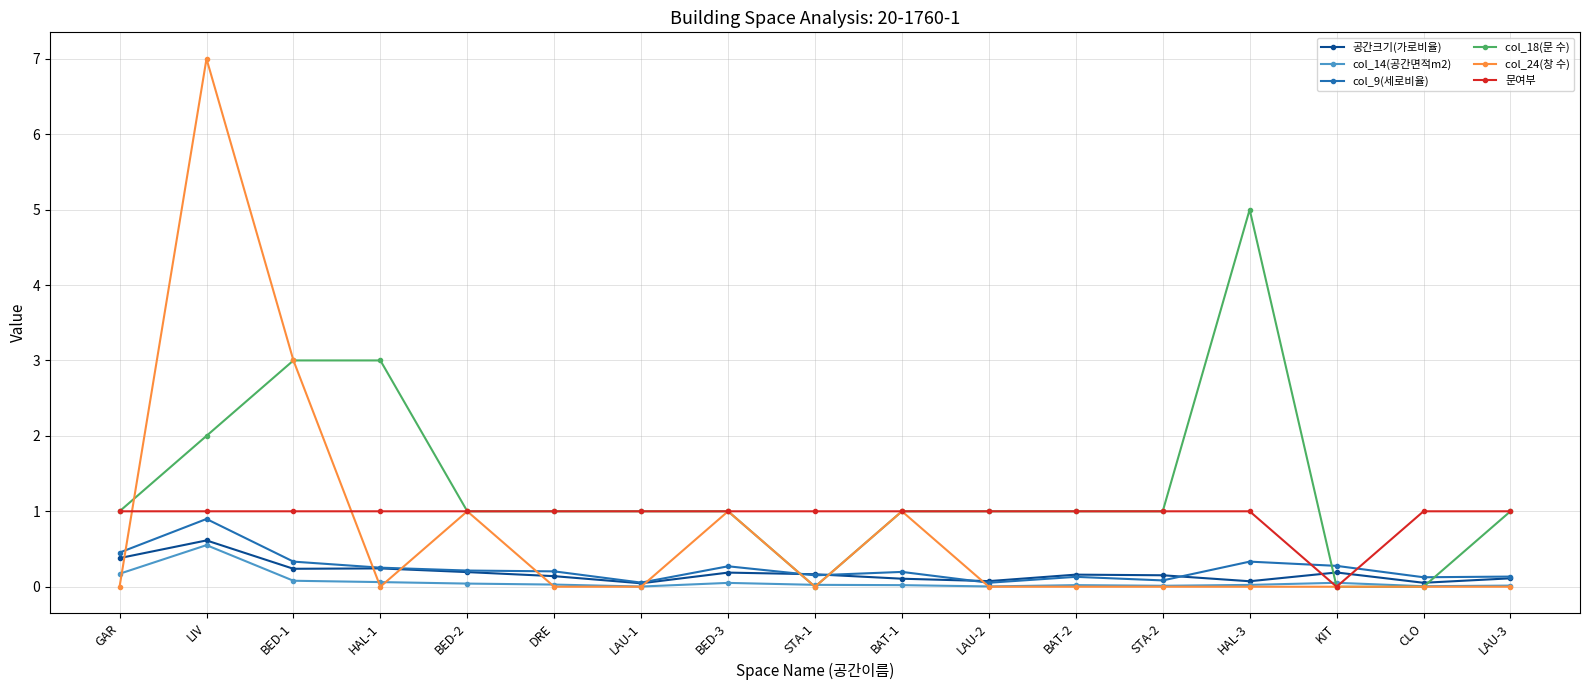

What is the label of the 11th point from the left?

LAU-2